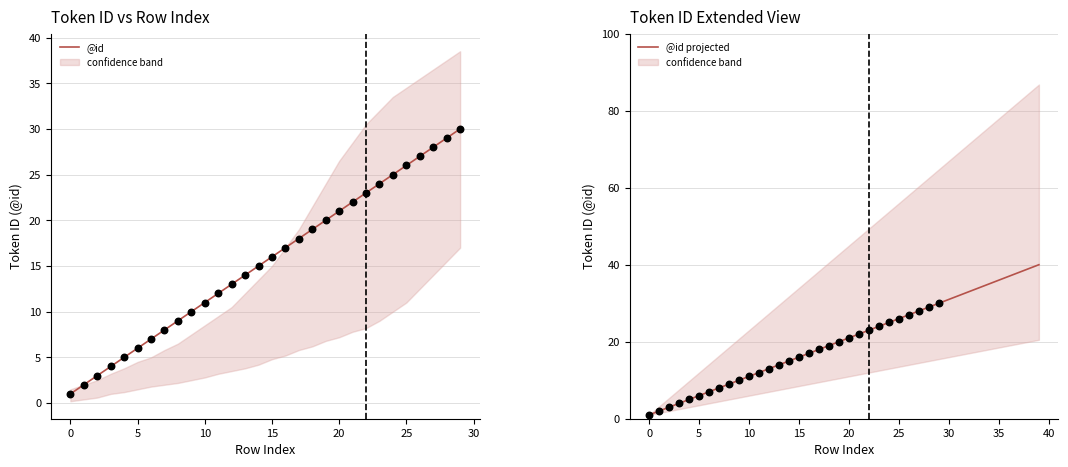

What is the change in value from 16 to 18?

+2